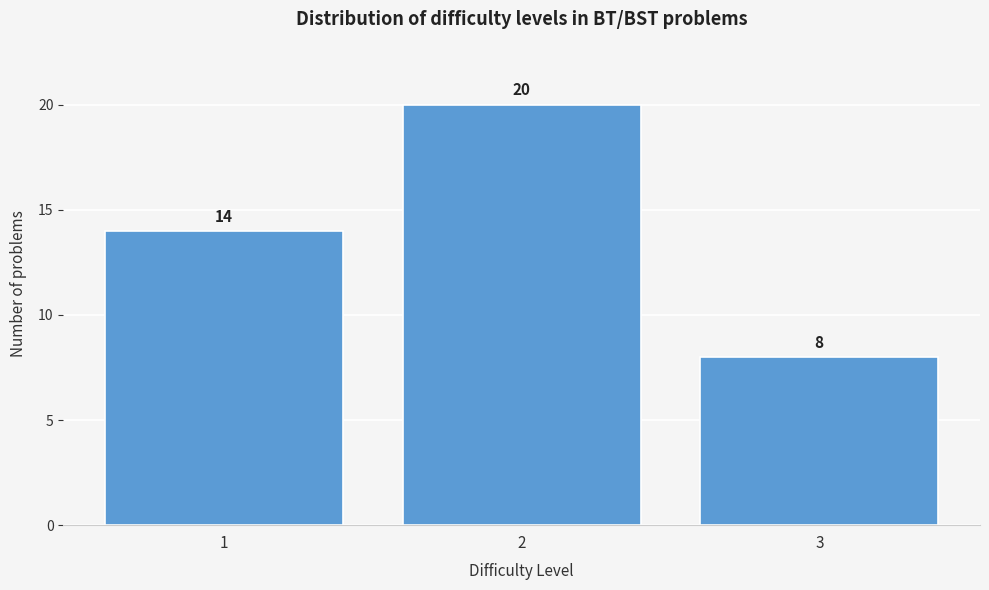

Reading left to right, list all the values displayed in this chart.

1=14	2=20	3=8